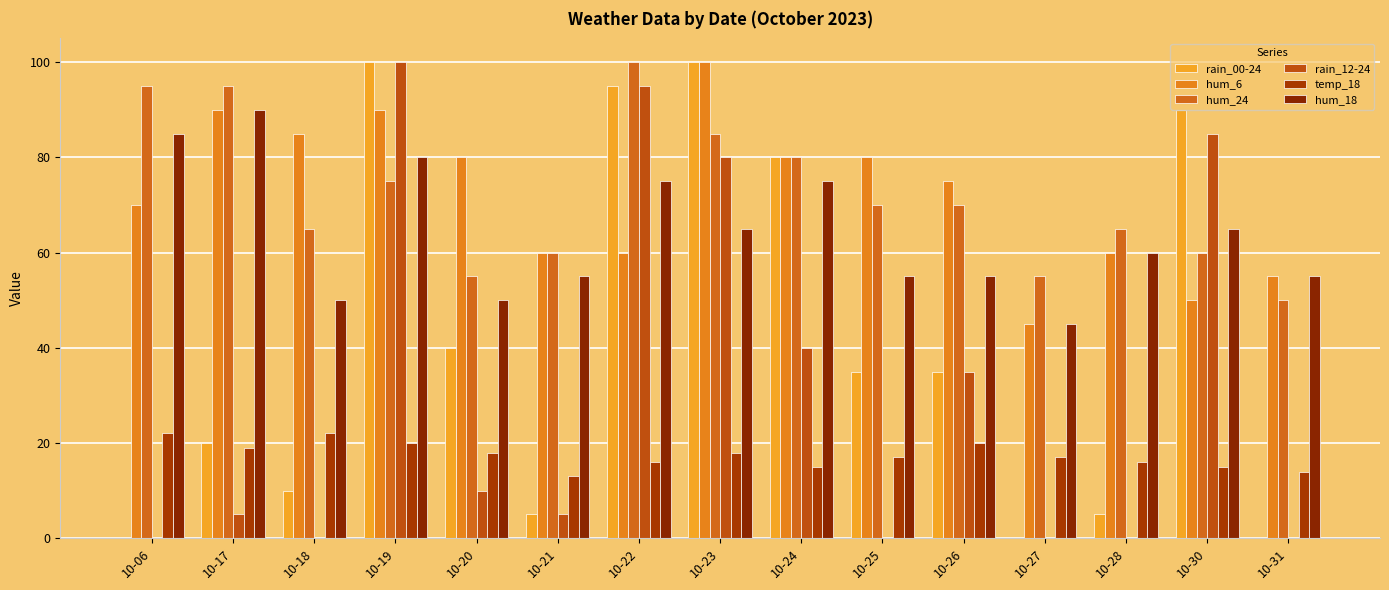

Which series has the largest total across all categories?

hum_6